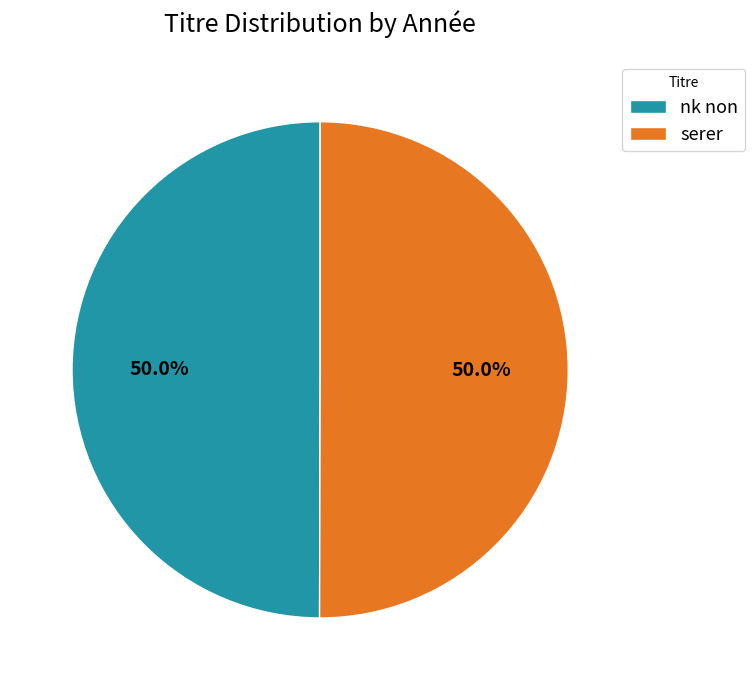

Combined, what portion of the pie is serer and nk non?

100.0%